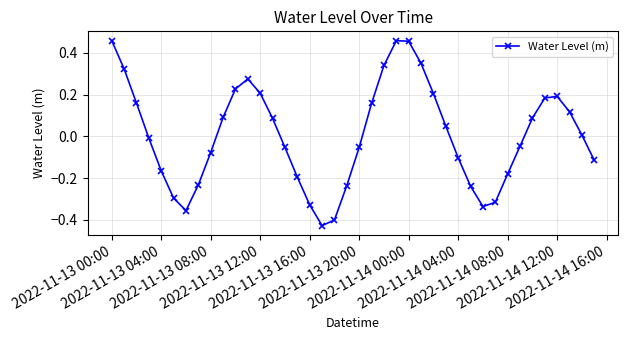

What is the difference between the second highest and minimum values?

0.9